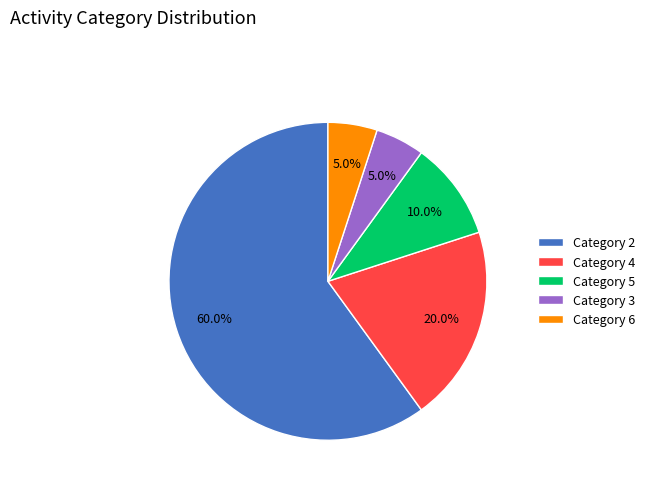

What is the total percentage of Category 2 and Category 5?

70.0%